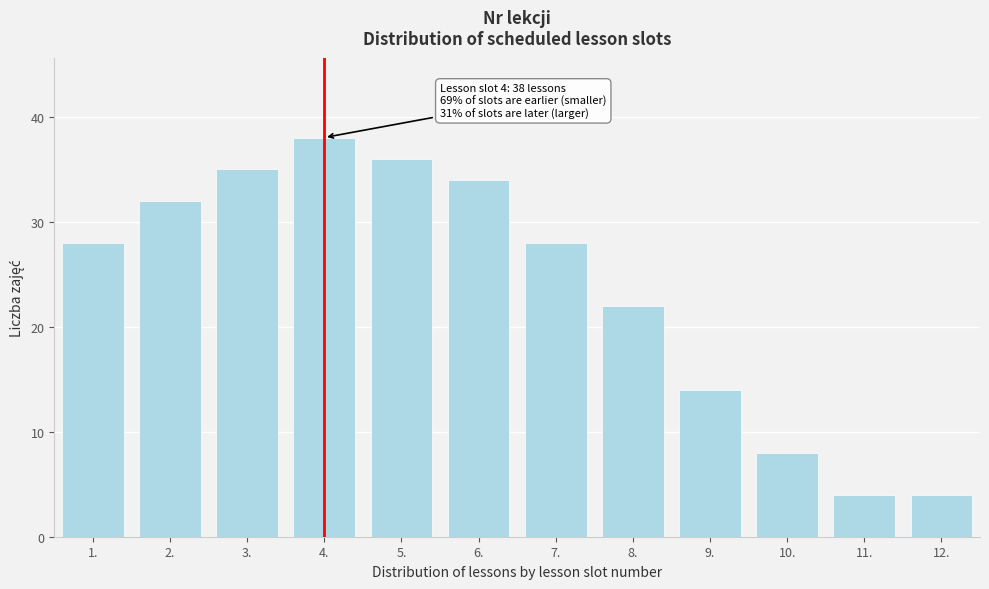

Reading left to right, extract all data points from this chart.

28	32	35	38	36	34	28	22	14	8	4	4